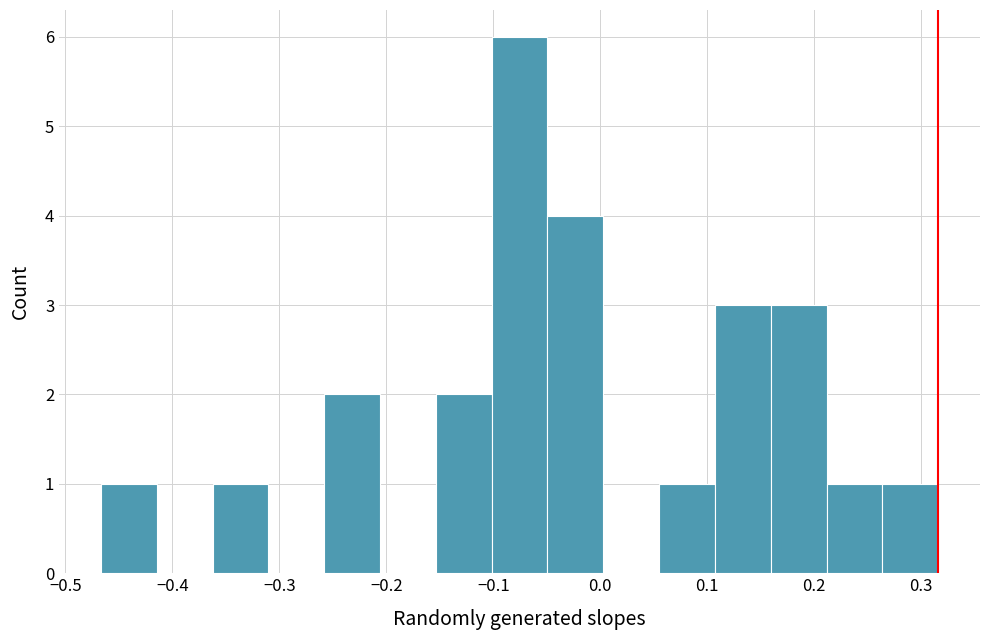

Reading left to right, transcribe this chart: for each bar, give the range it covers on the x-axis and its height. Neither the bar edges nor the heights are printed on the chart, so give them approximately, as read against the axes.

-0.47 to -0.41: 1
-0.41 to -0.36: 0
-0.36 to -0.31: 1
-0.31 to -0.26: 0
-0.26 to -0.21: 2
-0.21 to -0.15: 0
-0.15 to -0.10: 2
-0.10 to -0.05: 6
-0.05 to 0.00: 4
0.00 to 0.05: 0
0.05 to 0.11: 1
0.11 to 0.16: 3
0.16 to 0.21: 3
0.21 to 0.26: 1
0.26 to 0.32: 1